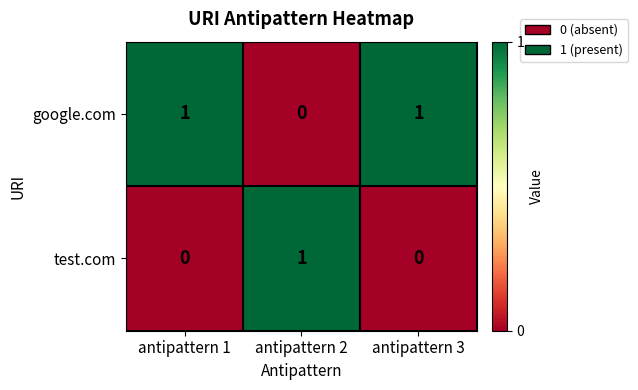

Reading right to left, what are all the values shown in this chart?

google.com: 1	0	1
test.com: 0	1	0